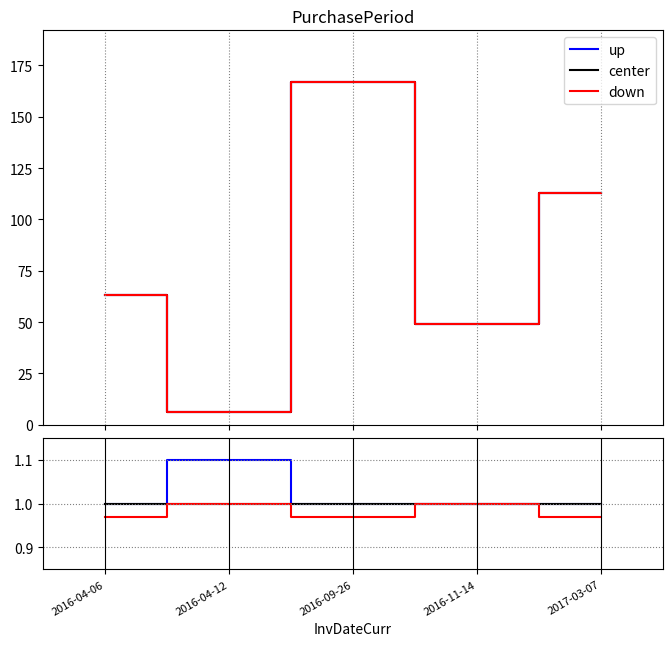

Reading left to right, transcribe all the data shown in this chart.

up: 1.0	1.1	1.0	1.0	1.0
center: 1.0	1.0	1.0	1.0	1.0
down: 1.0	1.0	1.0	1.0	1.0